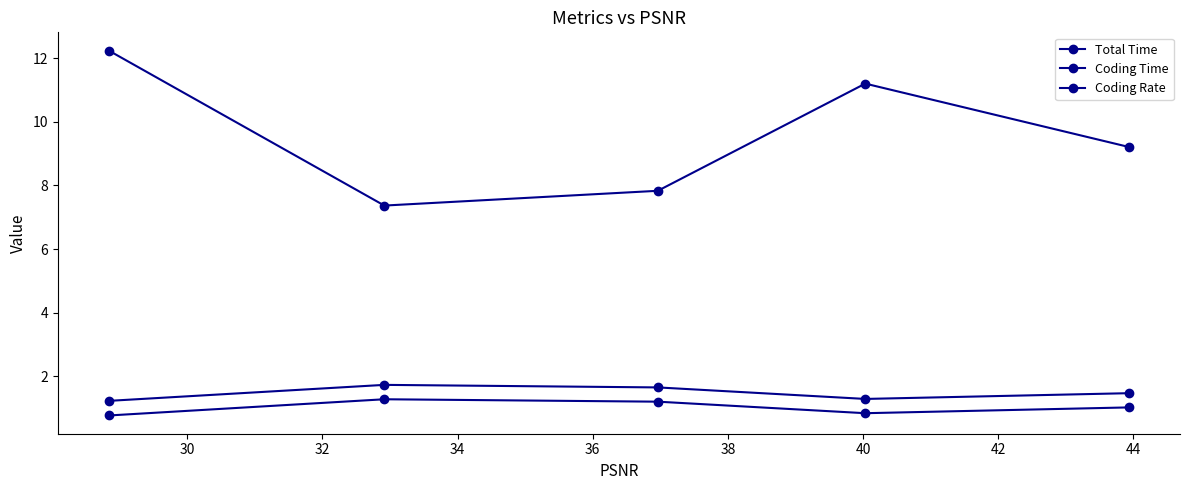

Which series has the widest spread of values?

Coding Rate